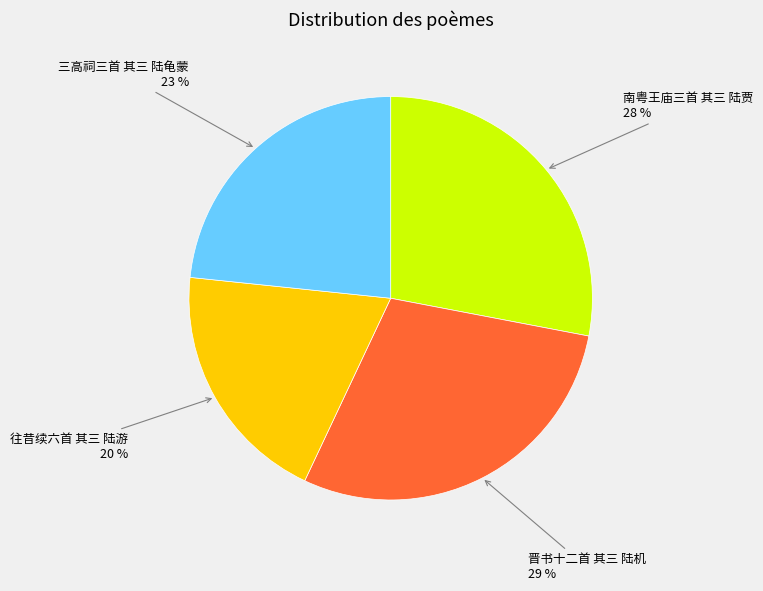

How many slices are in this pie chart?

4